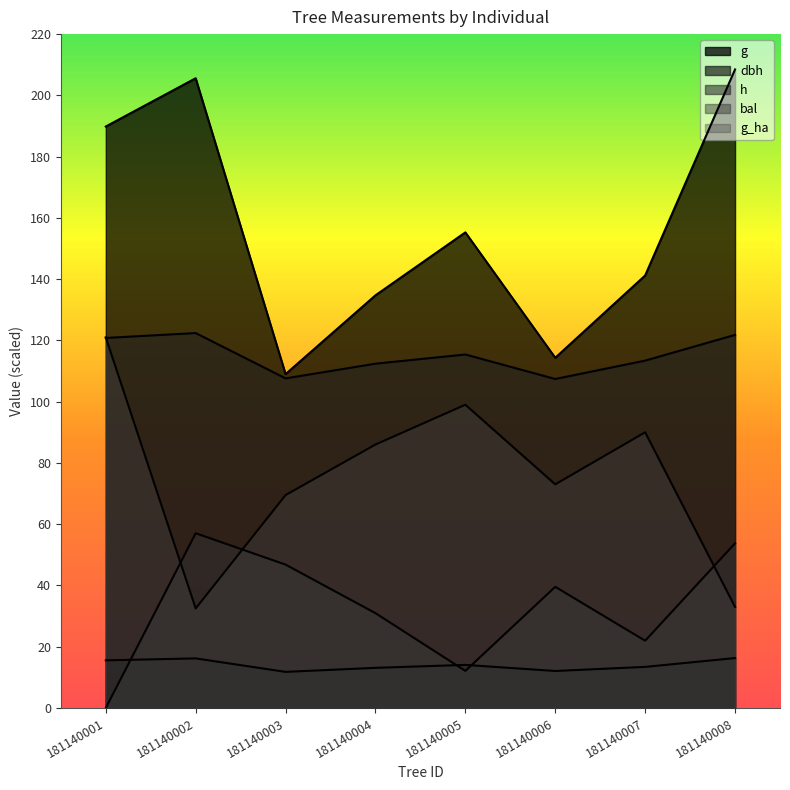

Between 181140001 and 181140006, which series saw the biggest shift?

g